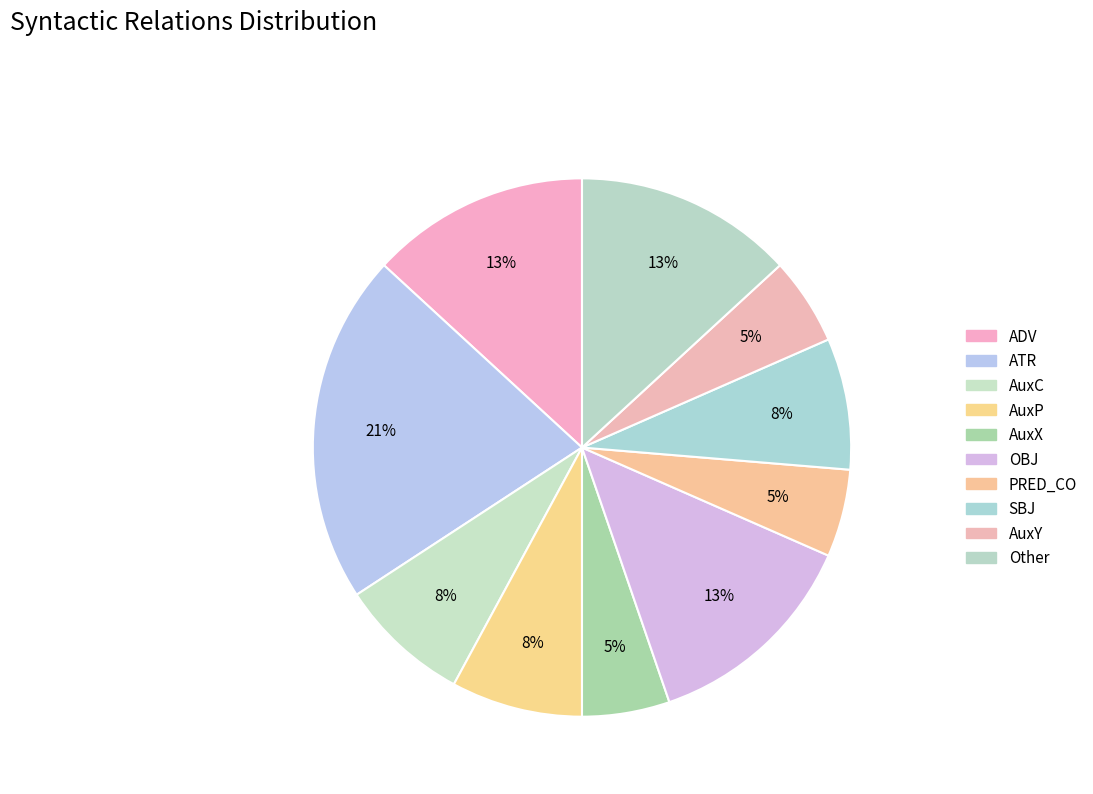

The AuxY slice represents 5% of the pie. True or false?

True